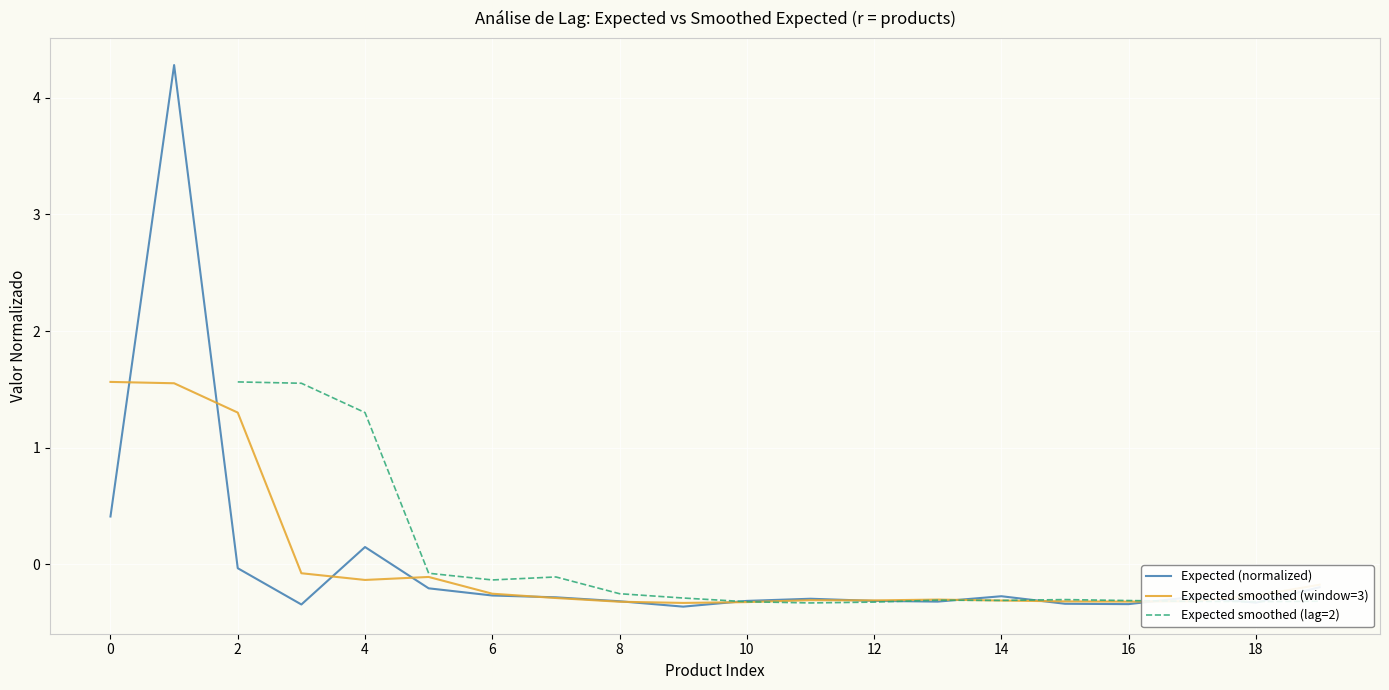

Is this an area chart (filled region under the line)?

No